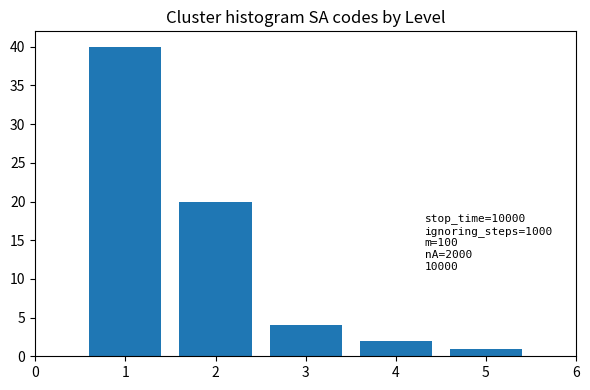

Reading left to right, list all the values displayed in this chart.

1=40	2=20	3=4	4=2	5=1